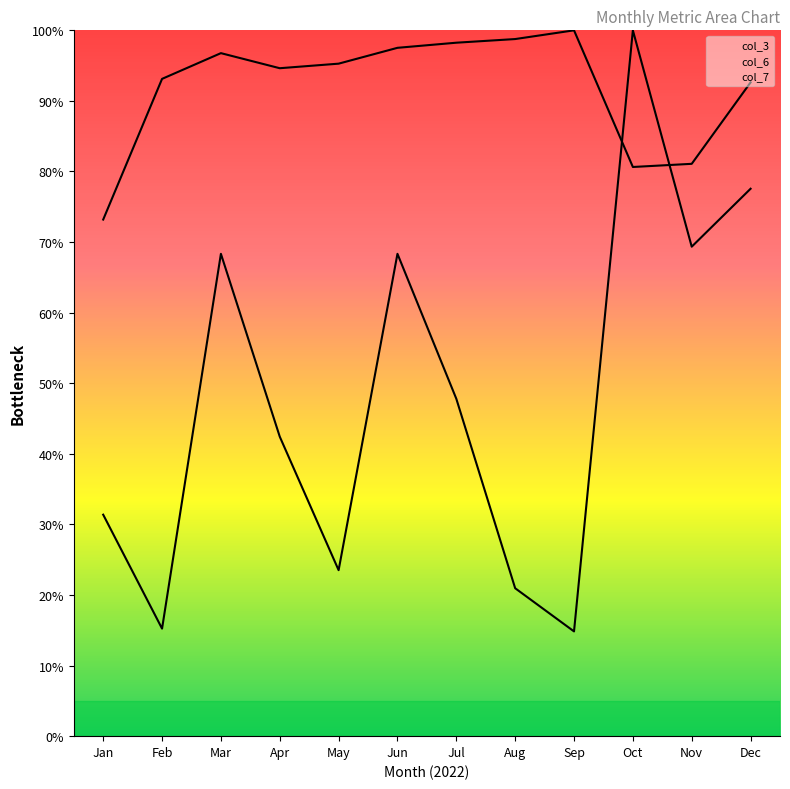

Reading left to right, what are all the values shown in this chart?

col_3 line: 0.3	0.2	0.7	0.4	0.2	0.7	0.5	0.2	0.1	1.0	0.7	0.8
col_6 line: 0.7	0.9	1.0	0.9	1.0	1.0	1.0	1.0	1.0	0.8	0.8	0.9